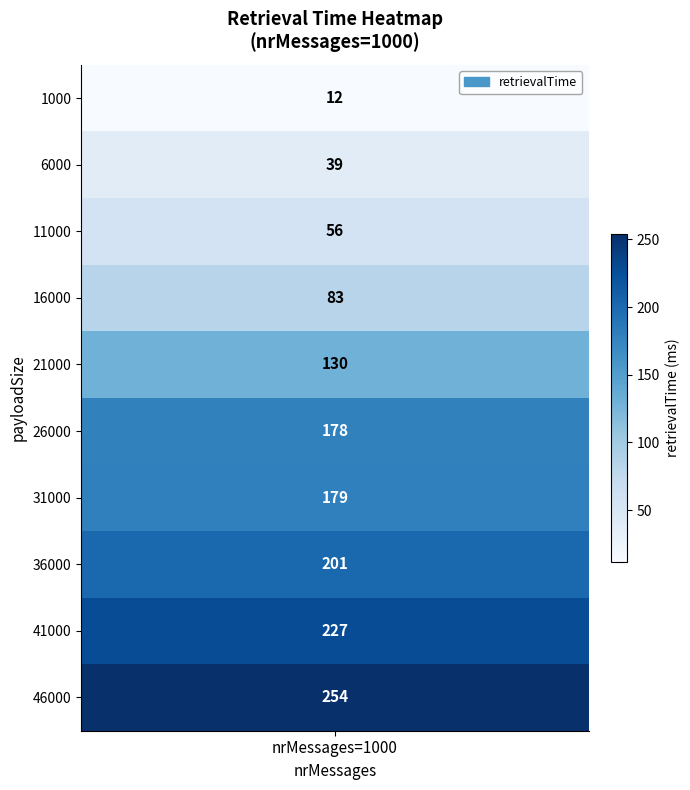

What is the difference between the values at 36000 and 11000?

145